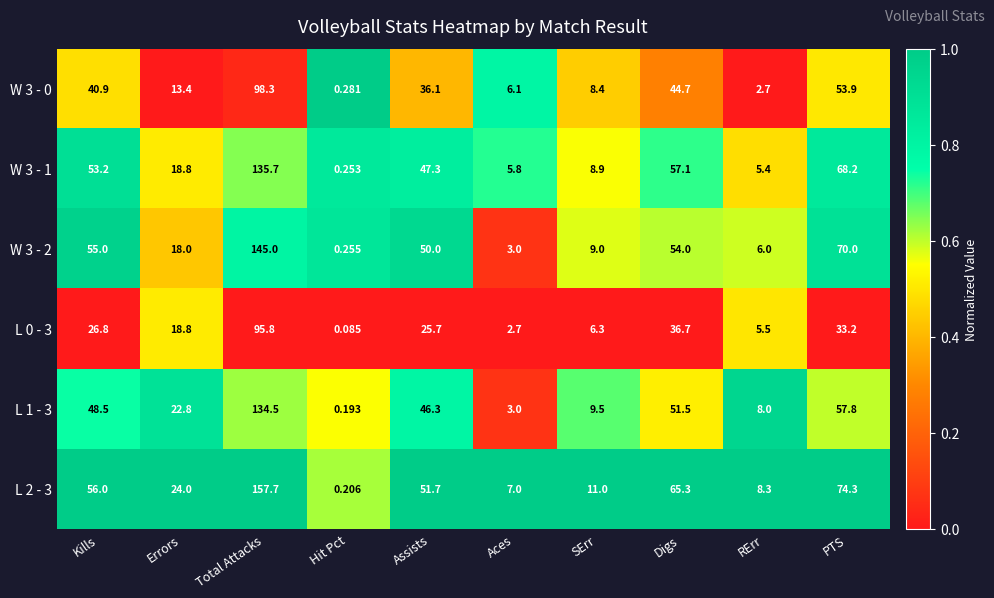

Rank the categories by L 0 - 3 value from lowest to highest.

Hit Pct, Aces, RErr, SErr, Errors, Assists, Kills, PTS, Digs, Total Attacks